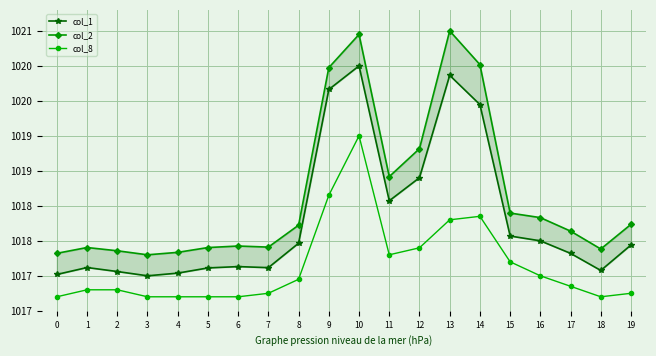

True or false: col_8 and col_1 intersect in this chart.

False